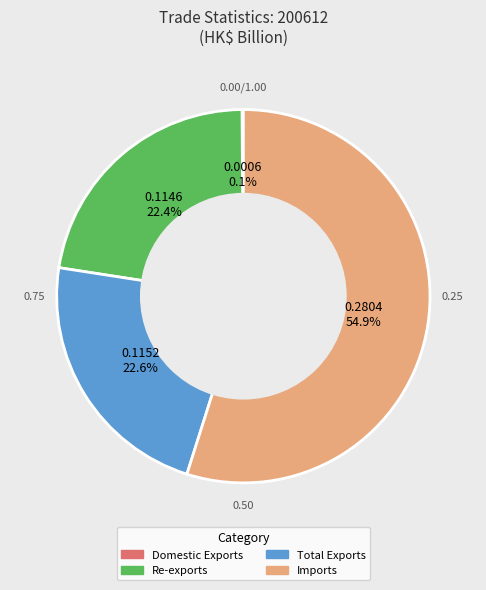

Do Re-exports and Imports together represent more than half of the pie?

Yes